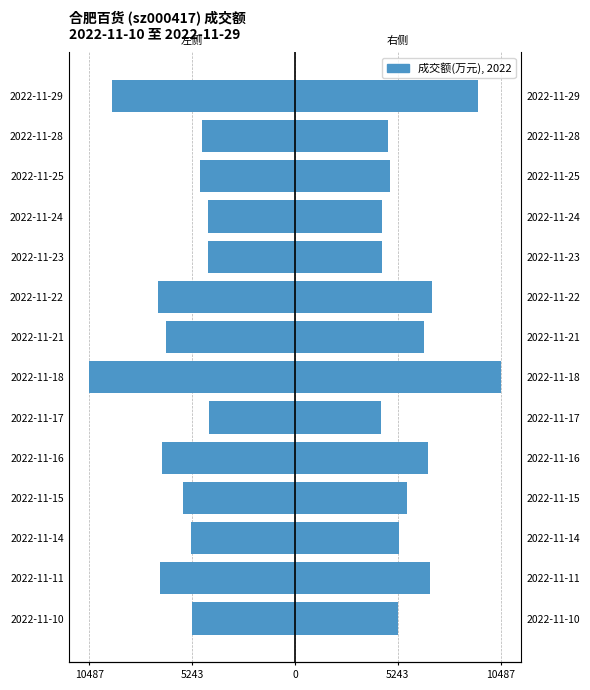

How many values in the 成交额(左) series exceed -5318?

6